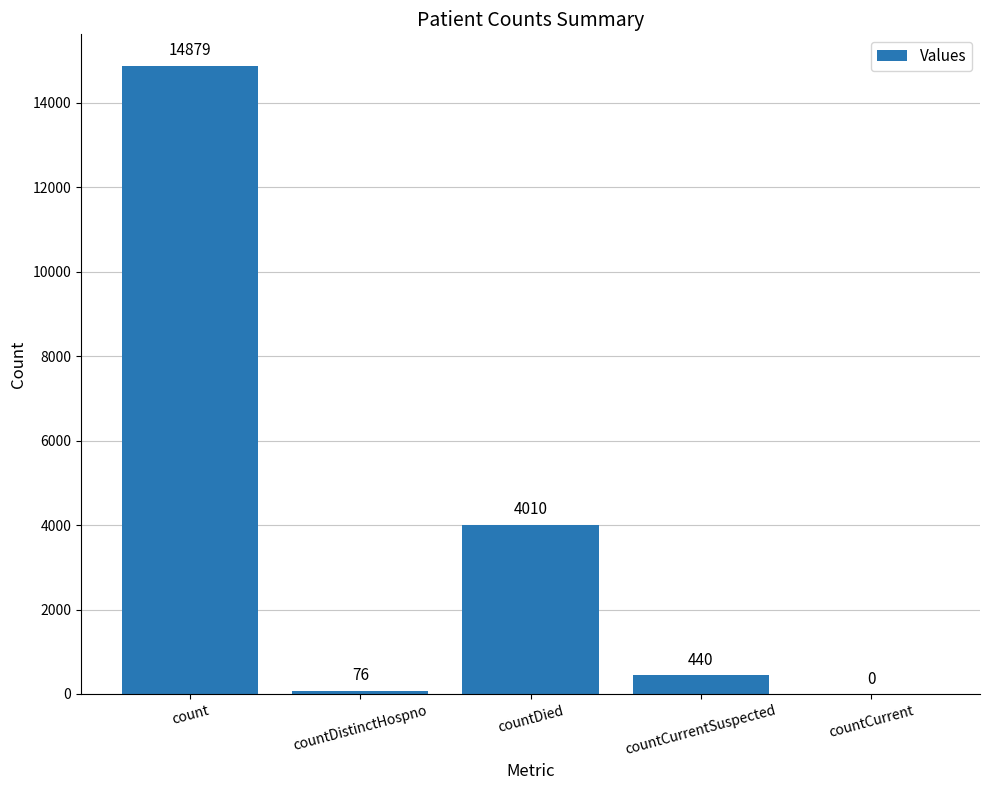

The value at countCurrentSuspected is 440. True or false?

True